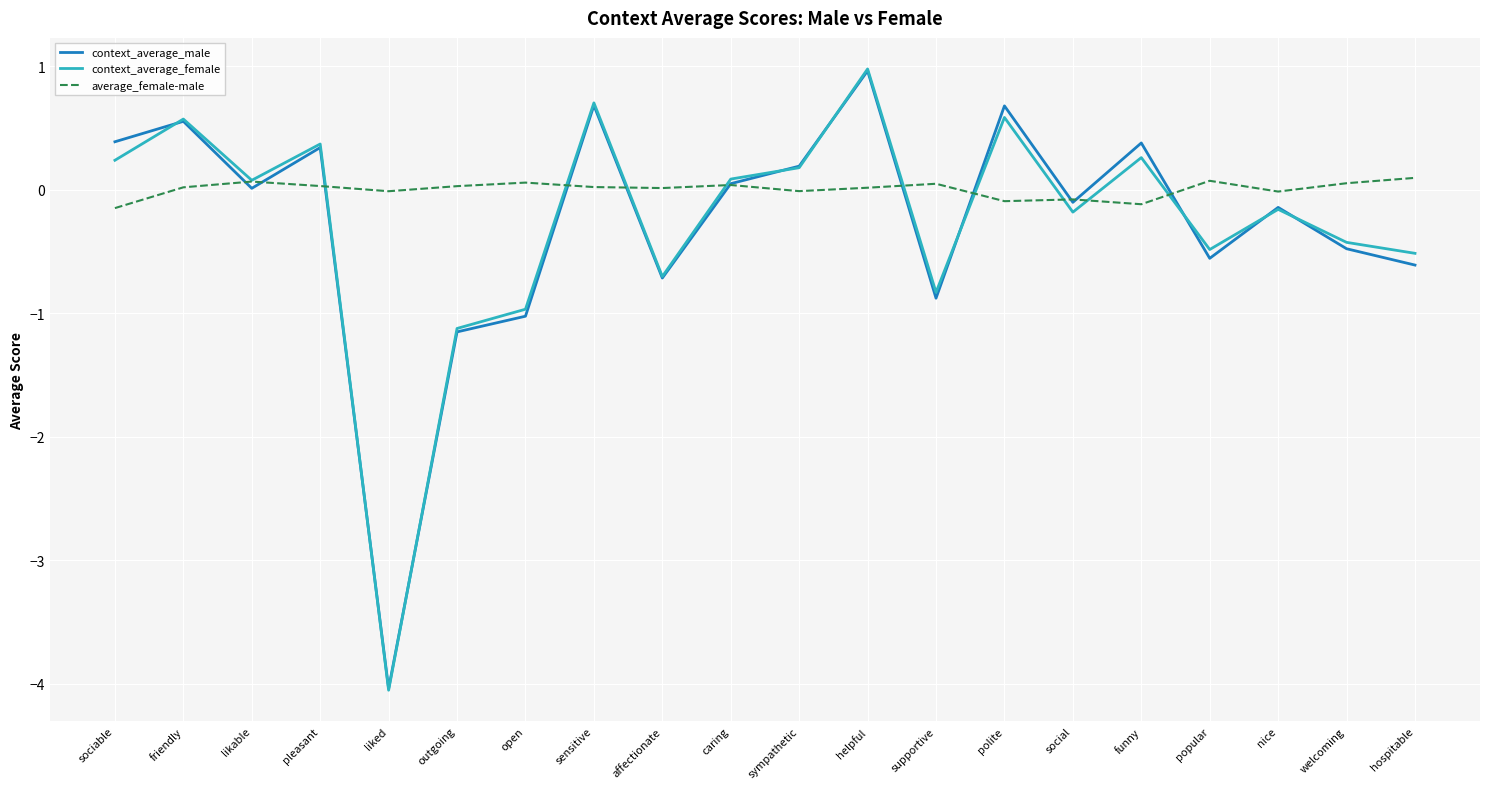

How many categories are shown in the chart?

20